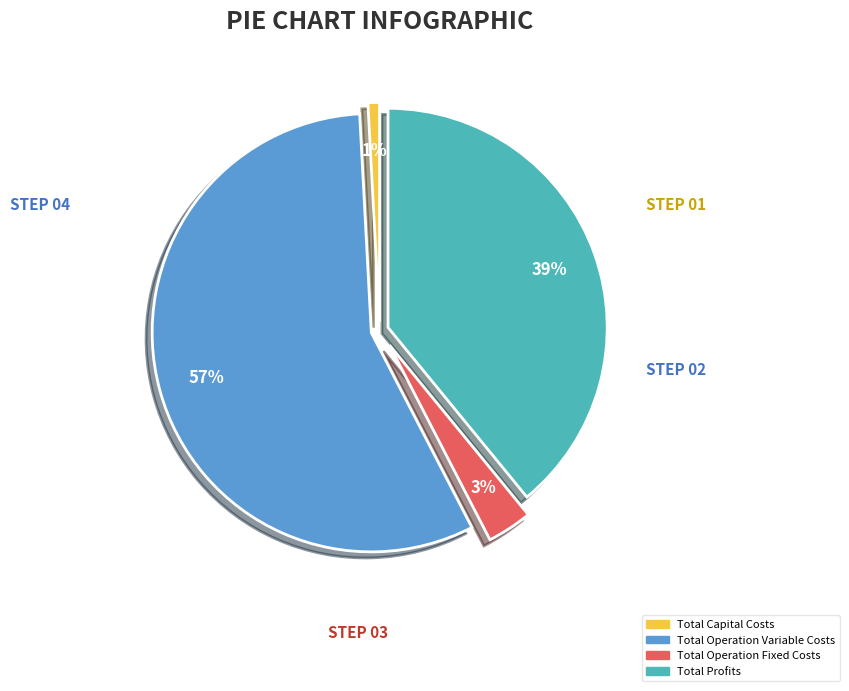

To the nearest percent, what is the combined percentage of Total Operation Variable Costs and Total Capital Costs?

58%